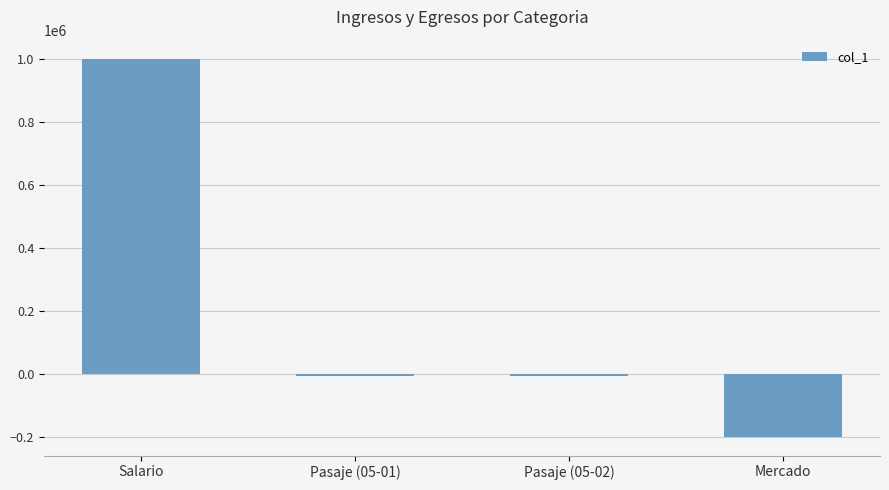

At which category does the chart reach its peak across all series?

Salario